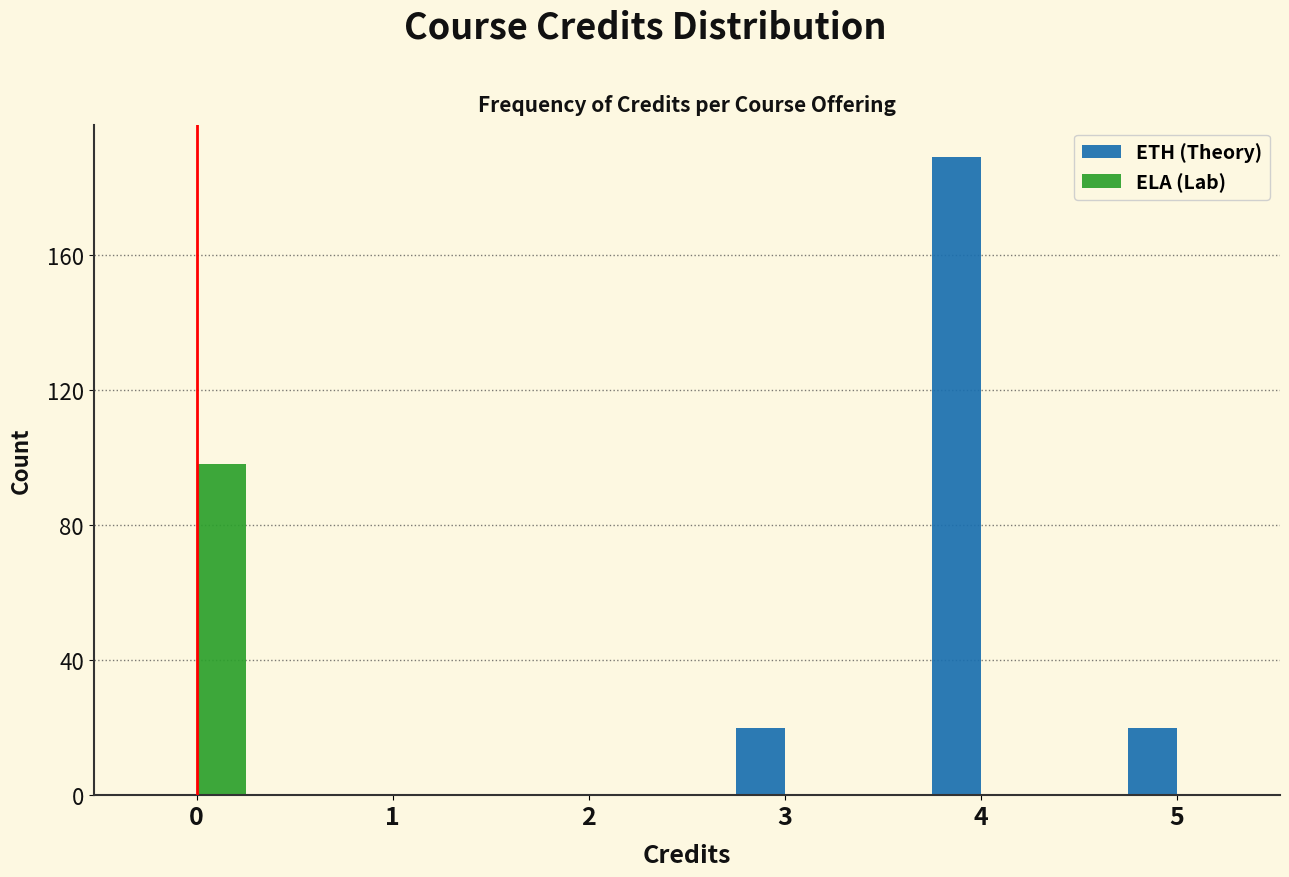

Reading left to right, list every range on the x-axis with the height of the bar of each series over it. The values are not printed on the chart, so give them approximately, as read against the axis.

-0.5 to 0.5: ETH (Theory)=0	ELA (Lab)=100
0.5 to 1.5: ETH (Theory)=0	ELA (Lab)=0
1.5 to 2.5: ETH (Theory)=0	ELA (Lab)=0
2.5 to 3.5: ETH (Theory)=20	ELA (Lab)=0
3.5 to 4.5: ETH (Theory)=190	ELA (Lab)=0
4.5 to 5.5: ETH (Theory)=20	ELA (Lab)=0